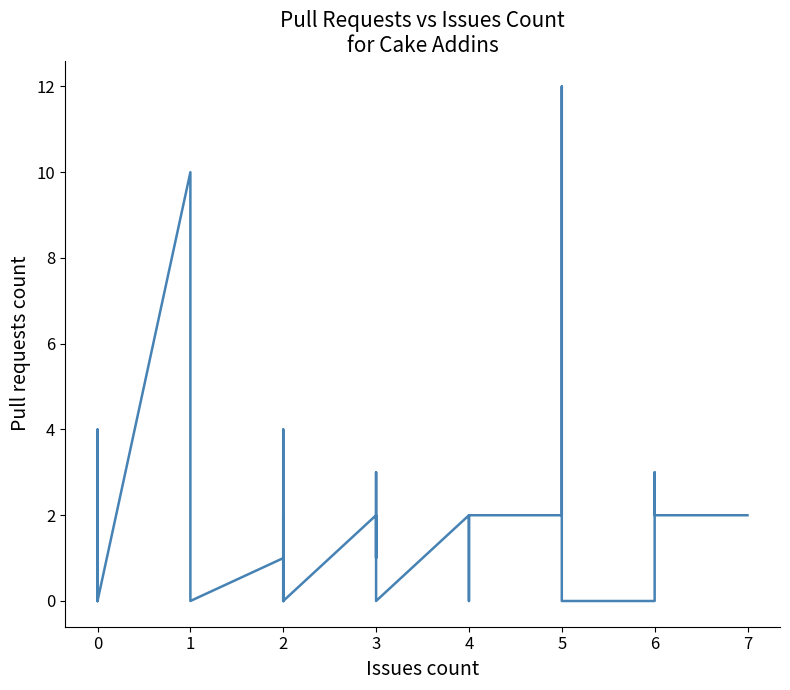

Does the chart display data point markers on the line(s)?

No